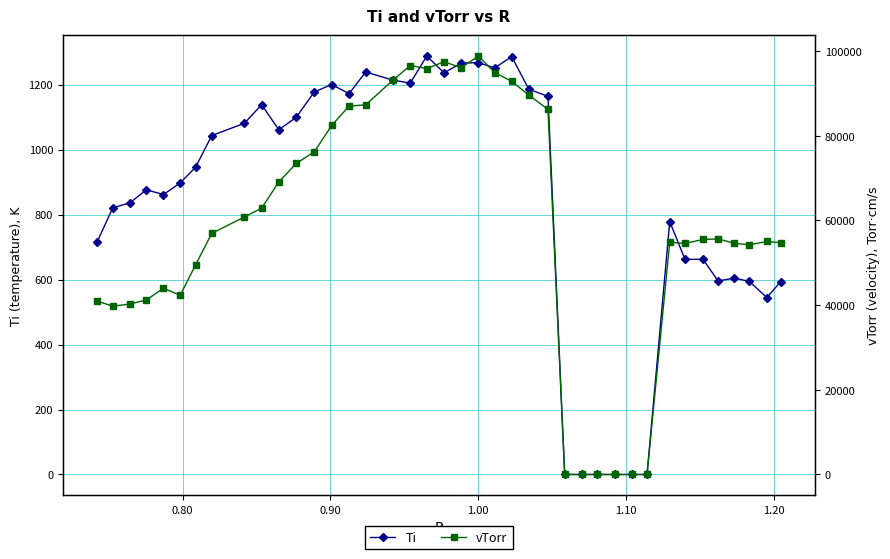

List the series in order of their peak value, lowest first.

Ti, vTorr